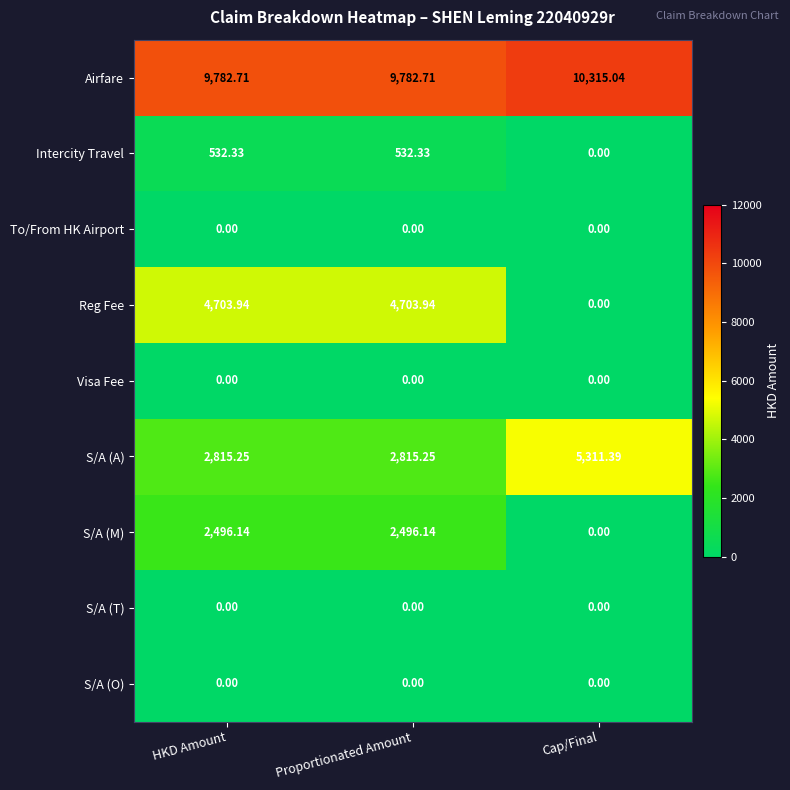

At which label is S/A (M) closest to 1248?

Cap/Final